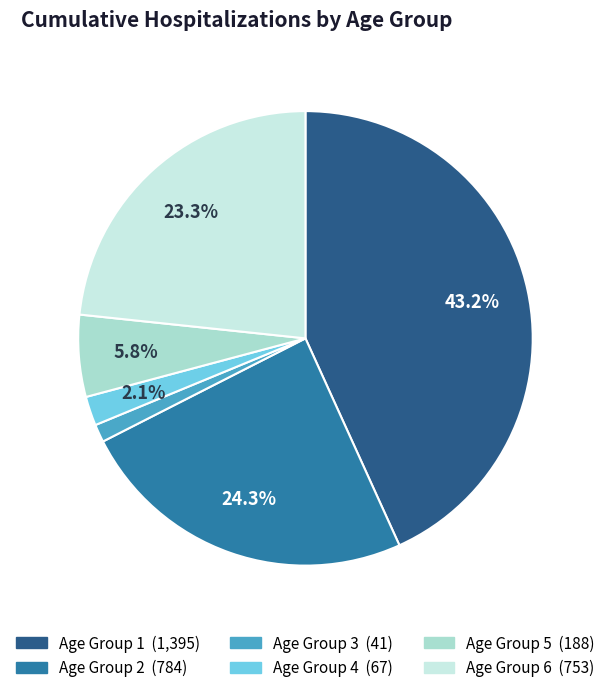

Is there a majority slice in this chart?

No